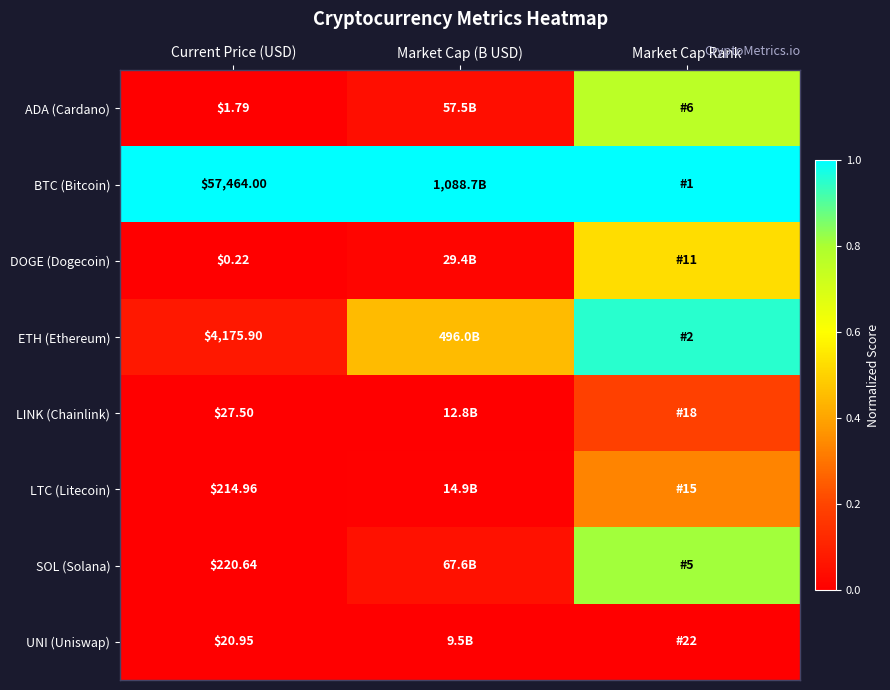

At which category does the chart reach its minimum across all series?

Current Price (USD)